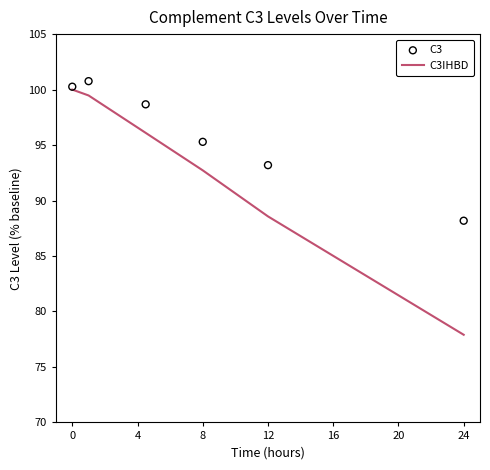

Which series contains the lowest Y value?

C3IHBD